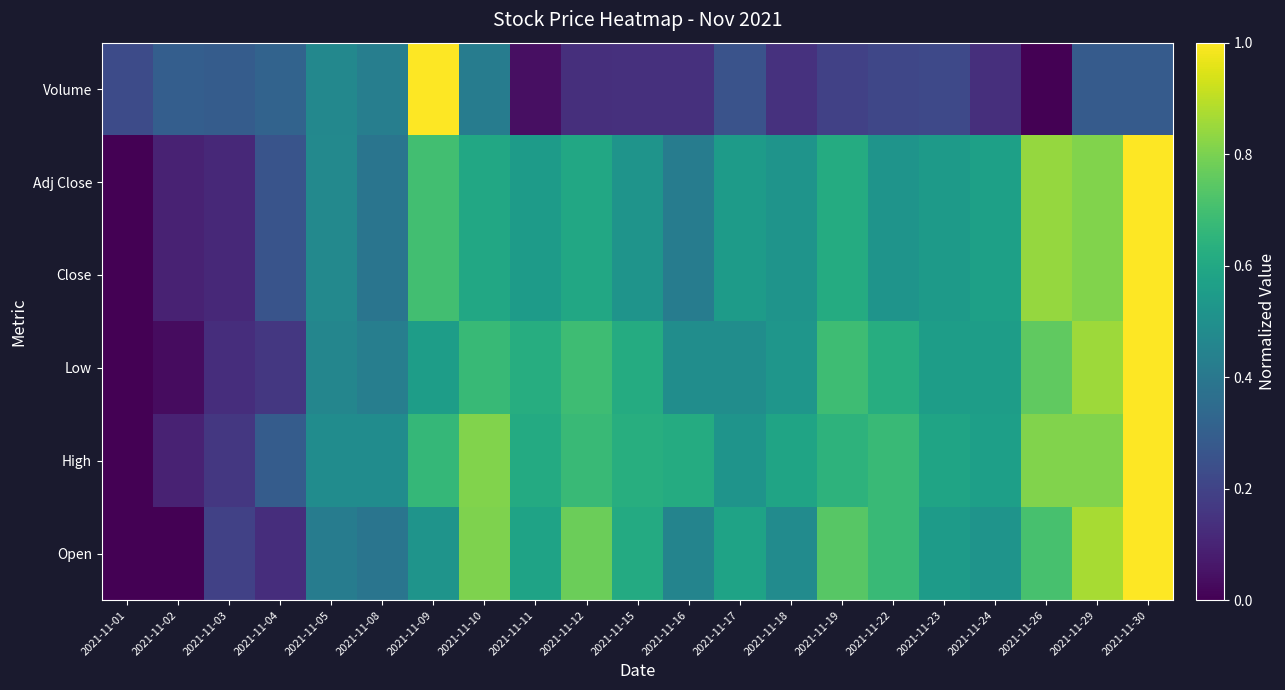

Which has a higher value, 2021-11-08 or 2021-11-09?

2021-11-09